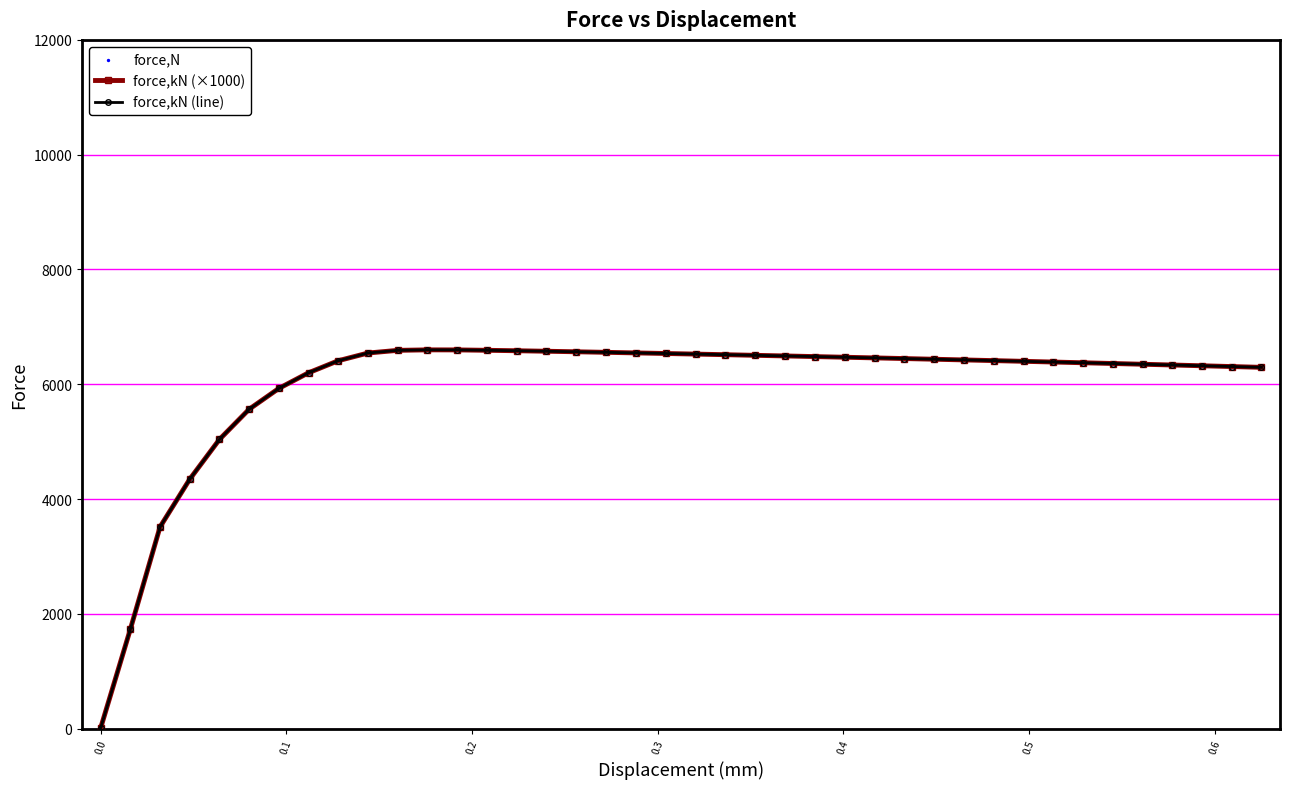

At how many categories does at least one series exceed 2783?

38